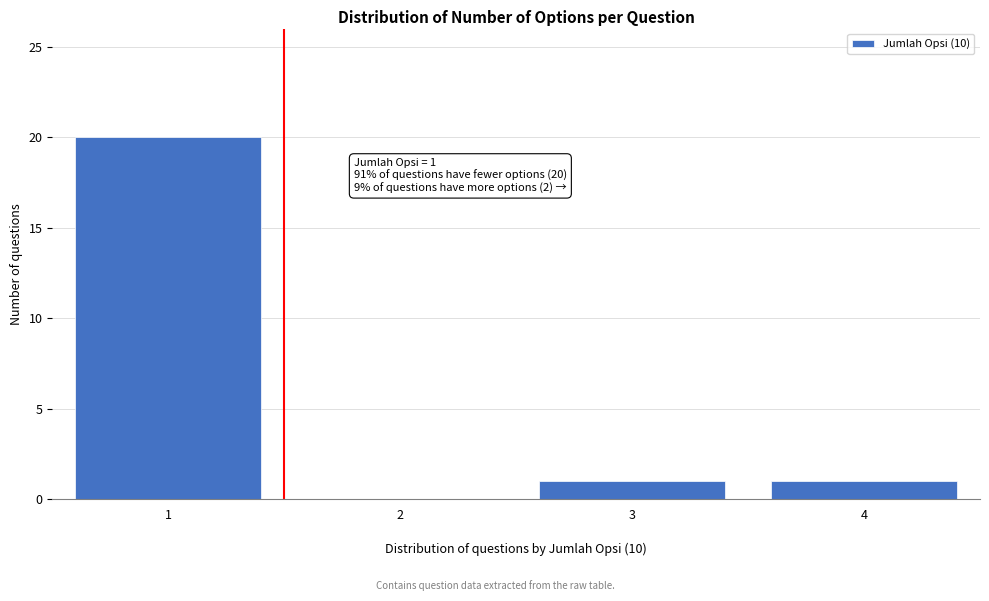

Reading left to right, transcribe all the data shown in this chart.

1=20	2=0	3=1	4=1